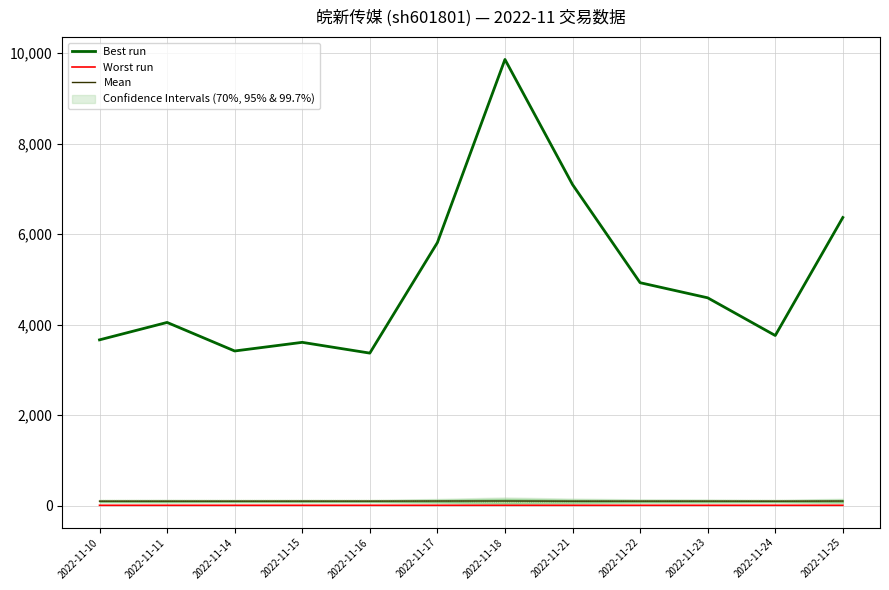

Reading right to left, transcribe all the data shown in this chart.

Worst run: 4.9	4.8	4.8	4.8	4.8	4.9	4.9	4.8	4.8	4.8	4.8	4.8
Mean: 98.3	95.9	96.9	96.7	95.9	99.1	98.7	96.9	96.7	96.1	95.9	96.1
Best run: 6365.0	3757.0	4590.0	4924.0	7093.0	9858.0	5810.0	3368.0	3606.0	3415.0	4046.0	3661.0